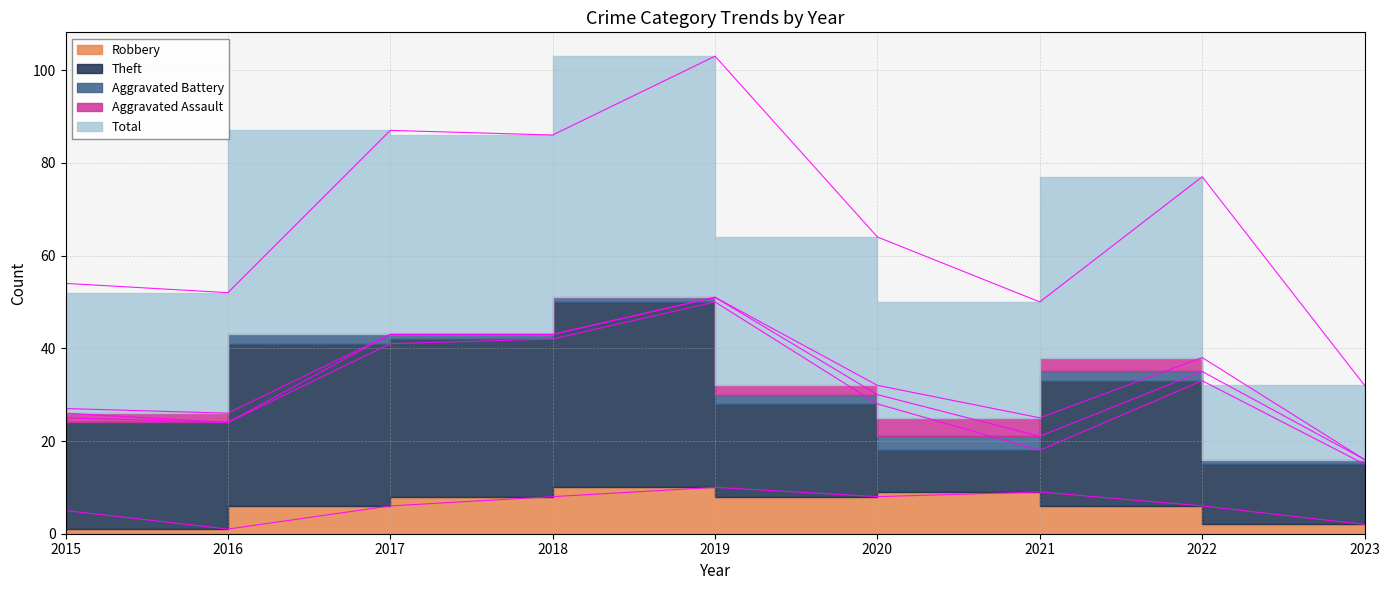

What are all the series names shown in the legend?

Robbery, Theft, Aggravated Battery, Aggravated Assault, Total